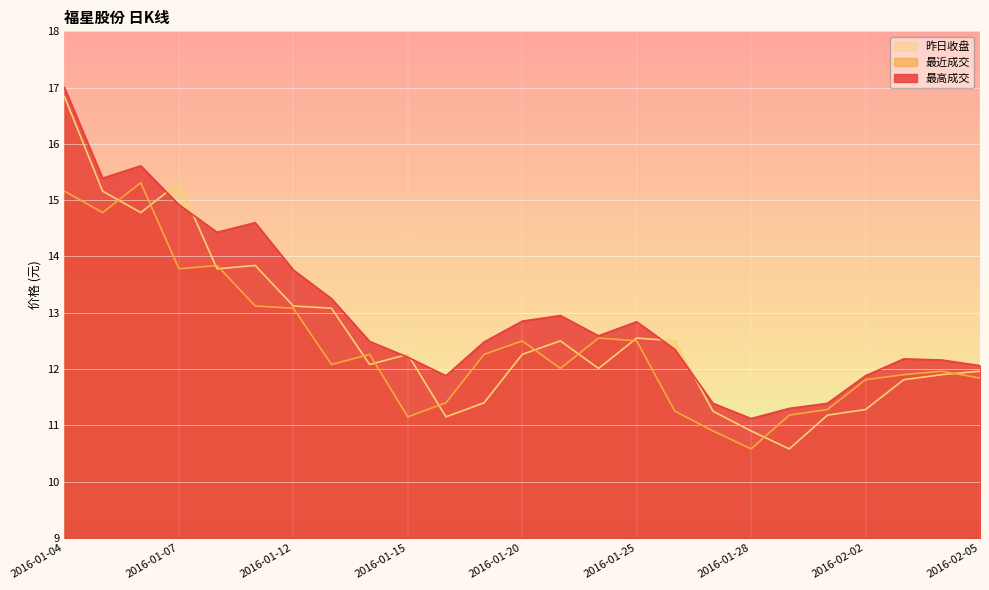

Is it true that 昨日收盘 equals 6.4 at 2016-02-03?

False